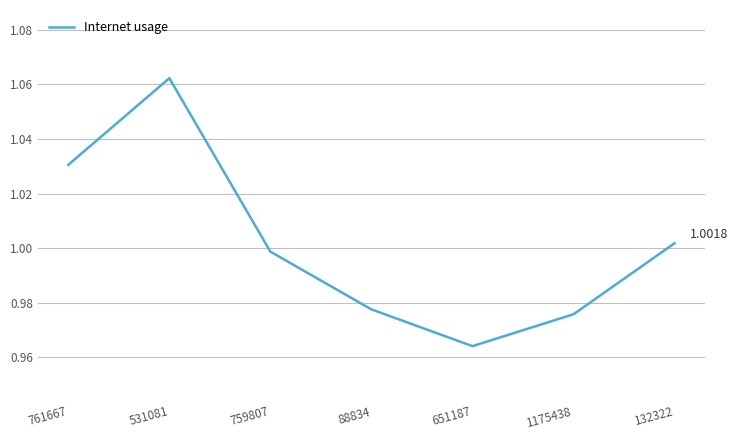

What is the sum of all values?

7.0